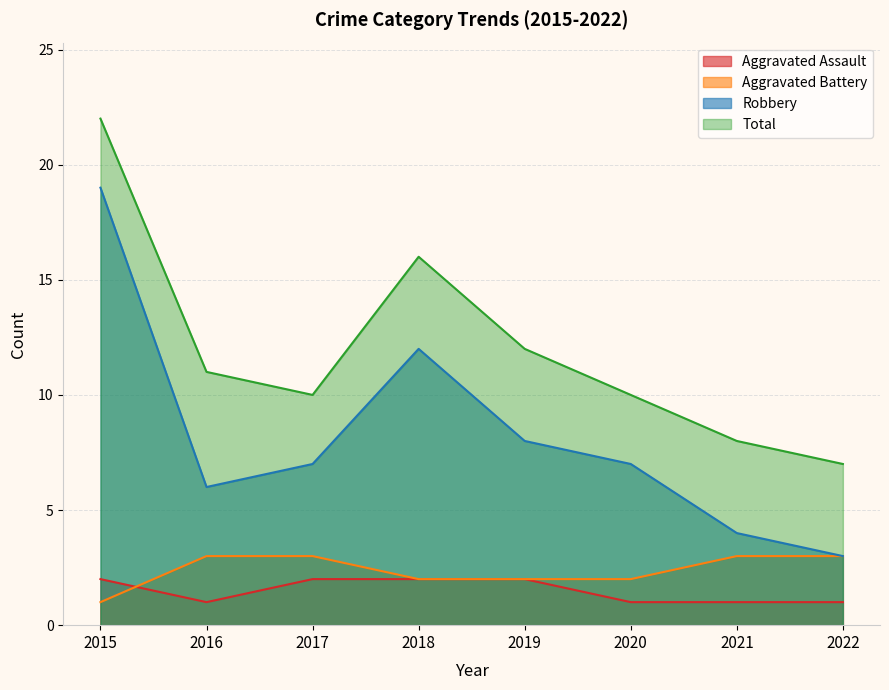

Which category has the highest value in the Total series?

2015